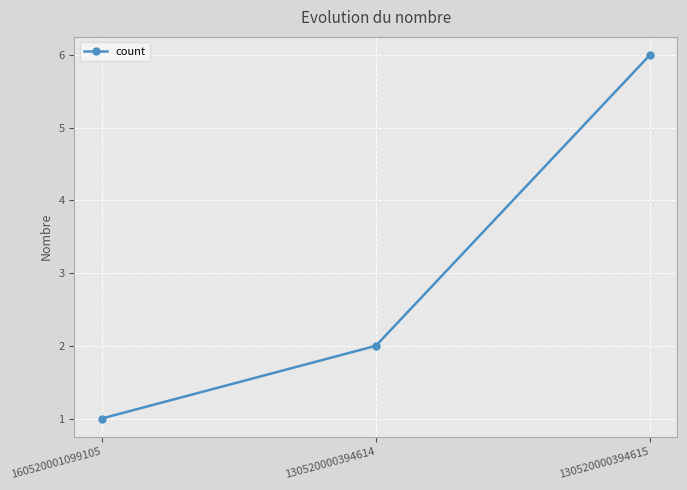

List the labels in order of value, largest first.

130520000394615, 130520000394614, 160520001099105